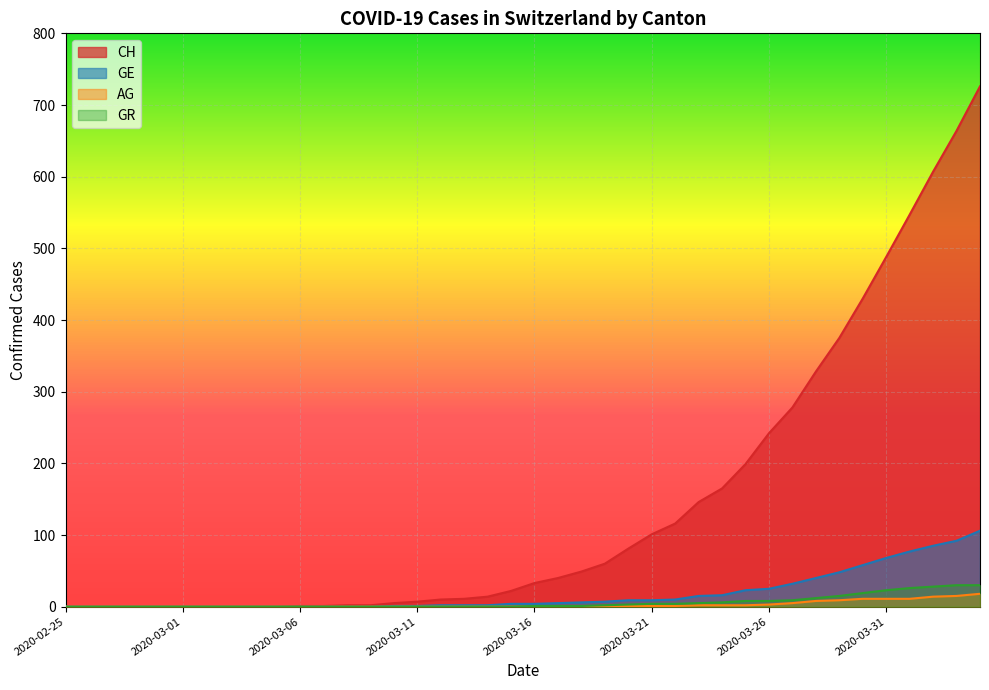

What is the difference between the GE values at 2020-03-11 and 2020-02-27?

1